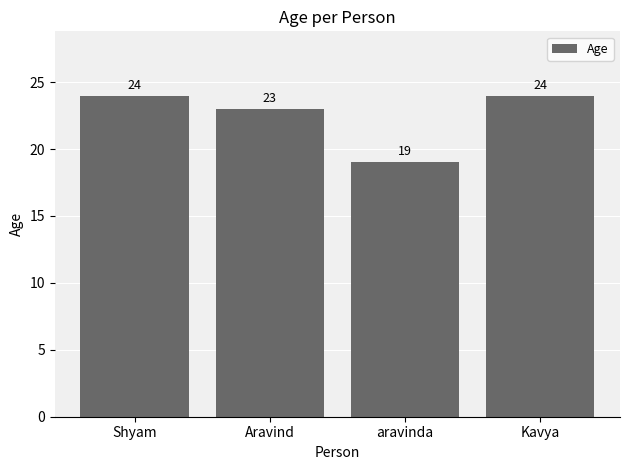

What is the maximum value shown in the chart?

24